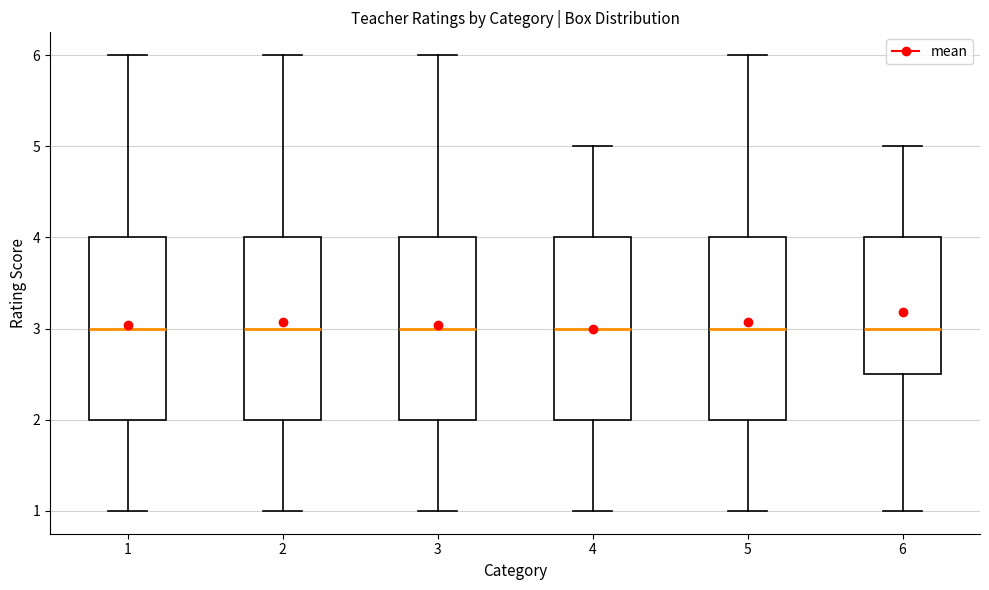

Reading left to right, read every box against the y-axis: the position of its median line, the range the box covers, and the ends of its whiskers. The values are not printed on the chart, so give them approximately, as read against the axis.

1: median 3.0, box 2.0 to 4.0, whiskers 1.0 to 6.0
2: median 3.0, box 2.0 to 4.0, whiskers 1.0 to 6.0
3: median 3.0, box 2.0 to 4.0, whiskers 1.0 to 6.0
4: median 3.0, box 2.0 to 4.0, whiskers 1.0 to 5.0
5: median 3.0, box 2.0 to 4.0, whiskers 1.0 to 6.0
6: median 3.0, box 2.5 to 4.0, whiskers 1.0 to 5.0